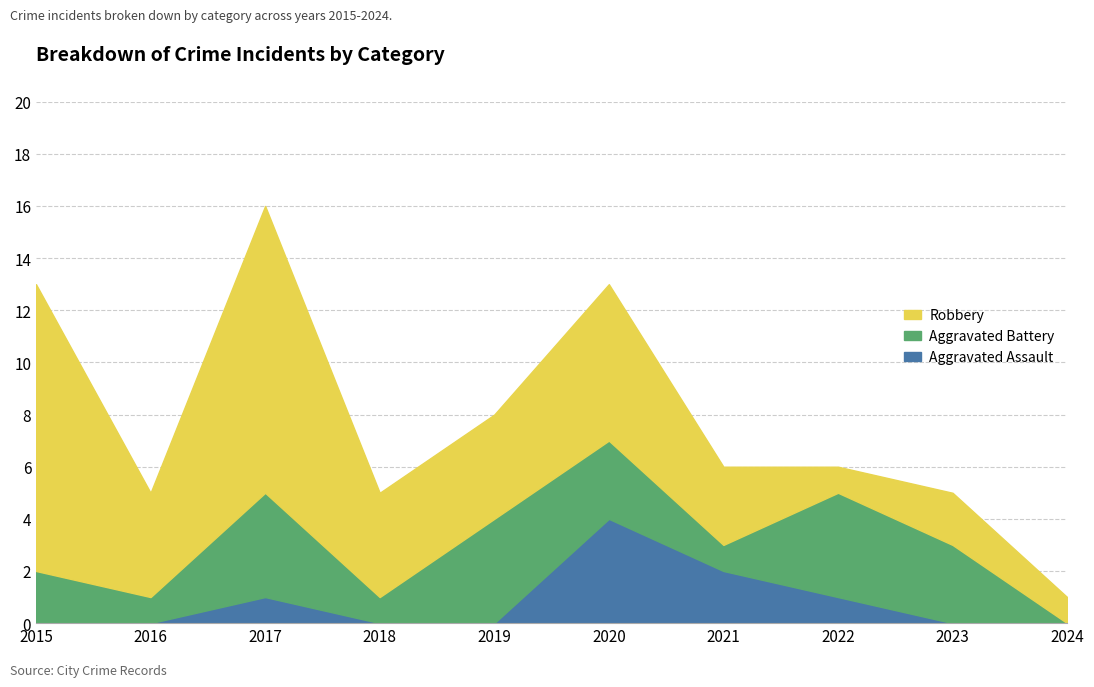

Which has a higher value, 2015 or 2016?

2015